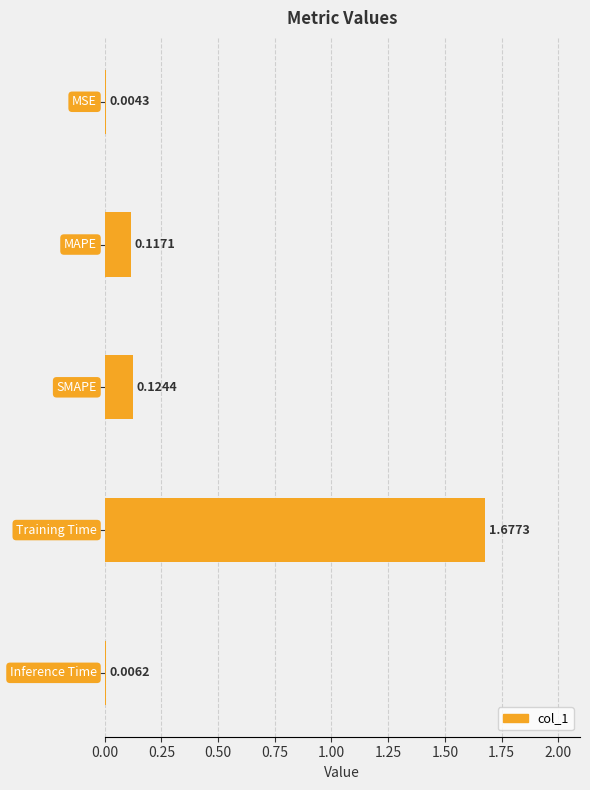

What is the sum of all values?

1.9